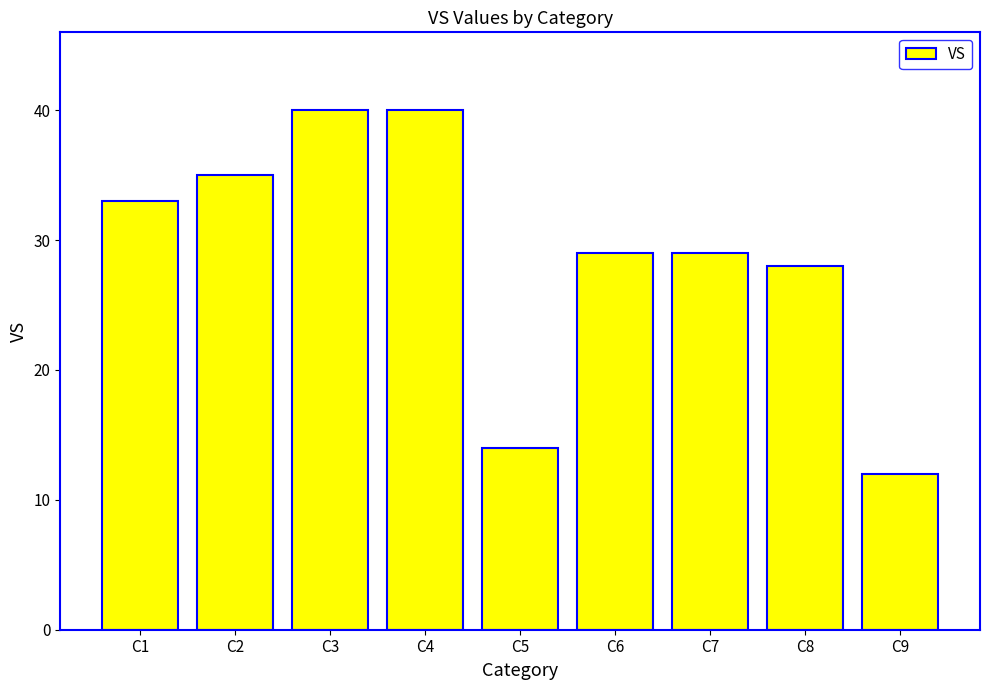

Reading right to left, transcribe all the data shown in this chart.

12	28	29	29	14	40	40	35	33